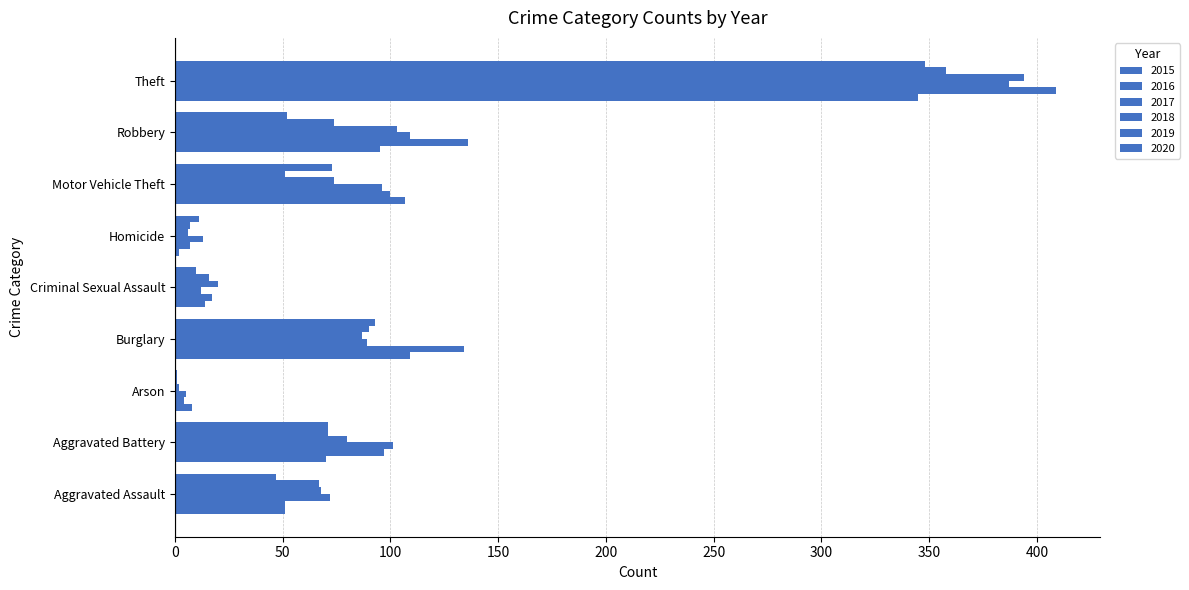

Is it true that 2019 equals 7 at Homicide?

True